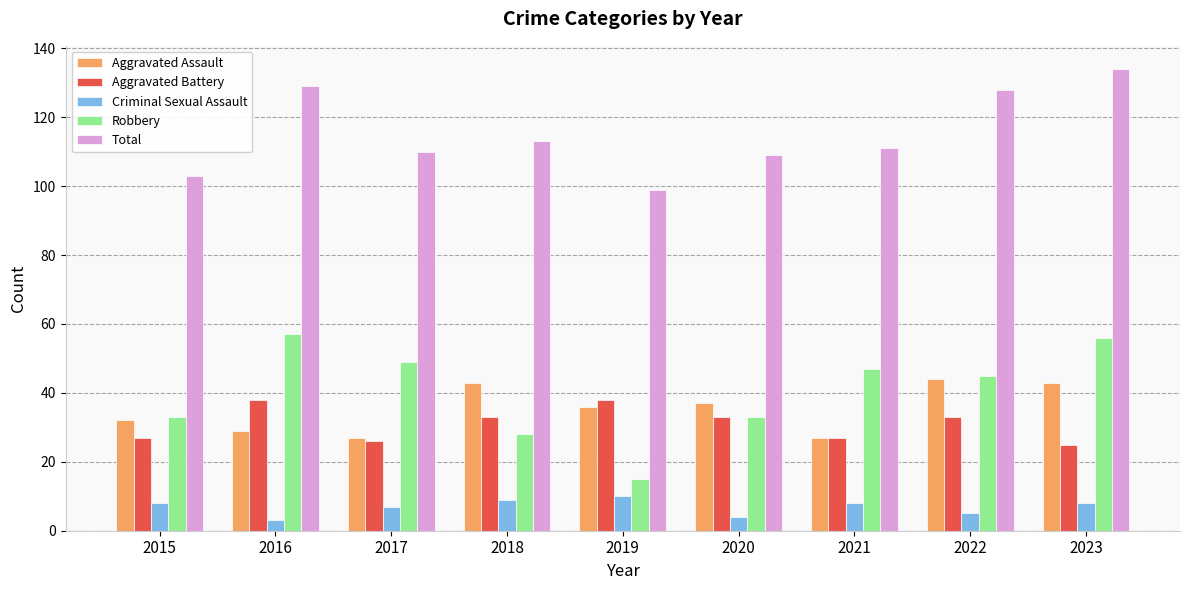

Which series has the widest spread of values?

Robbery